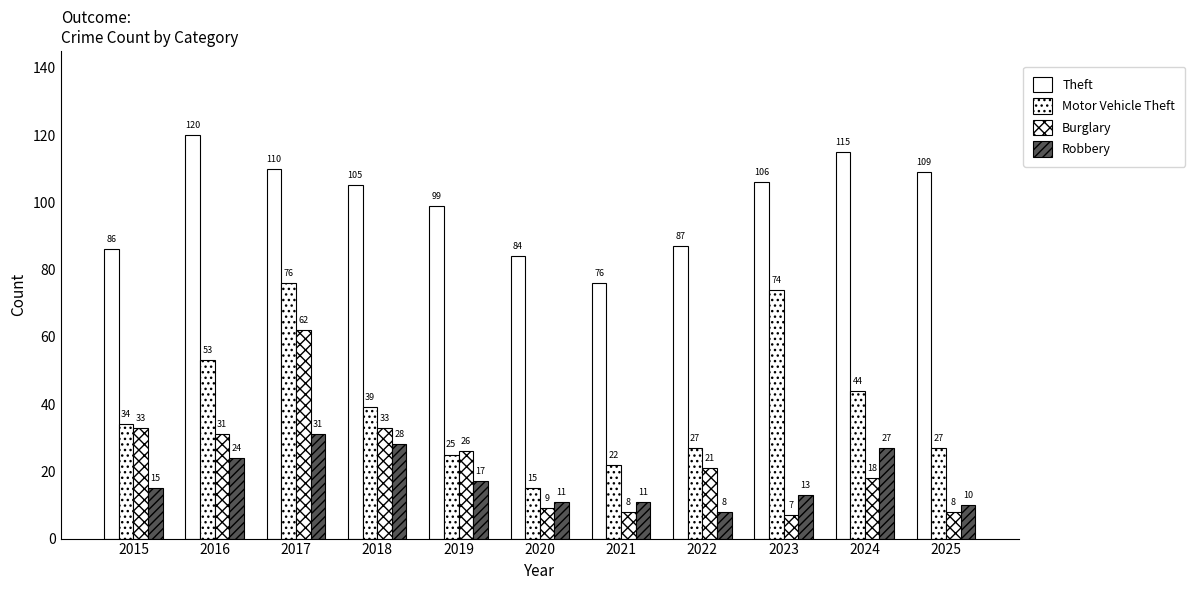

Which has a higher value, 2023 or 2015?

2023